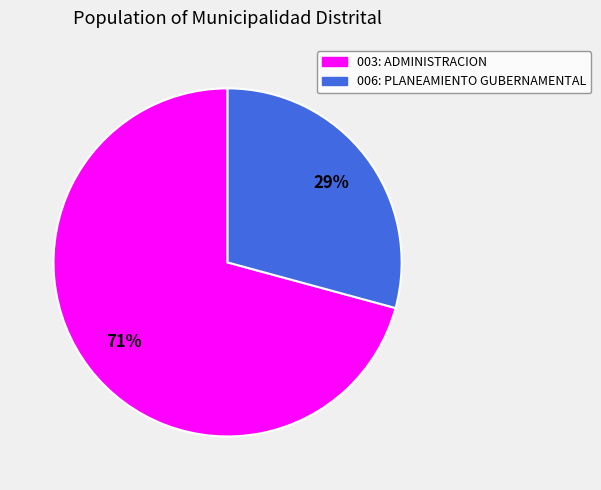

Do 003: ADMINISTRACION and 006: PLANEAMIENTO GUBERNAMENTAL together represent more than half of the pie?

Yes